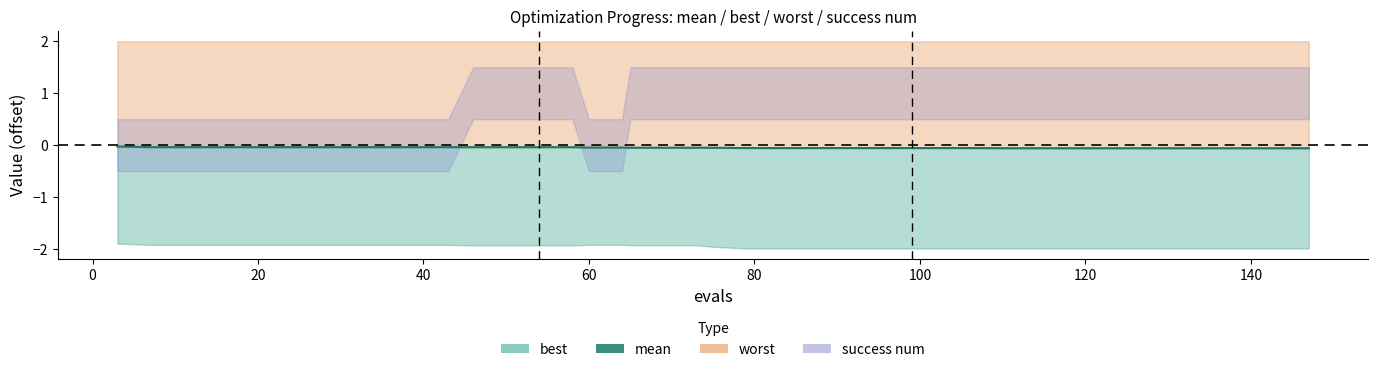

True or false: the data has more than 0 interior local peaks.

False